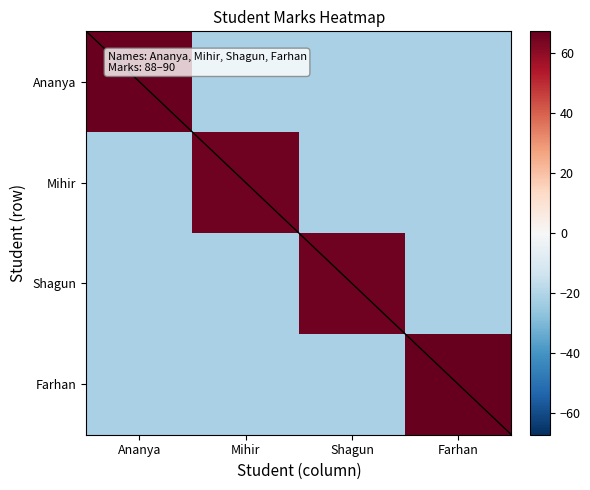

What is the maximum value for Shagun?

65.1